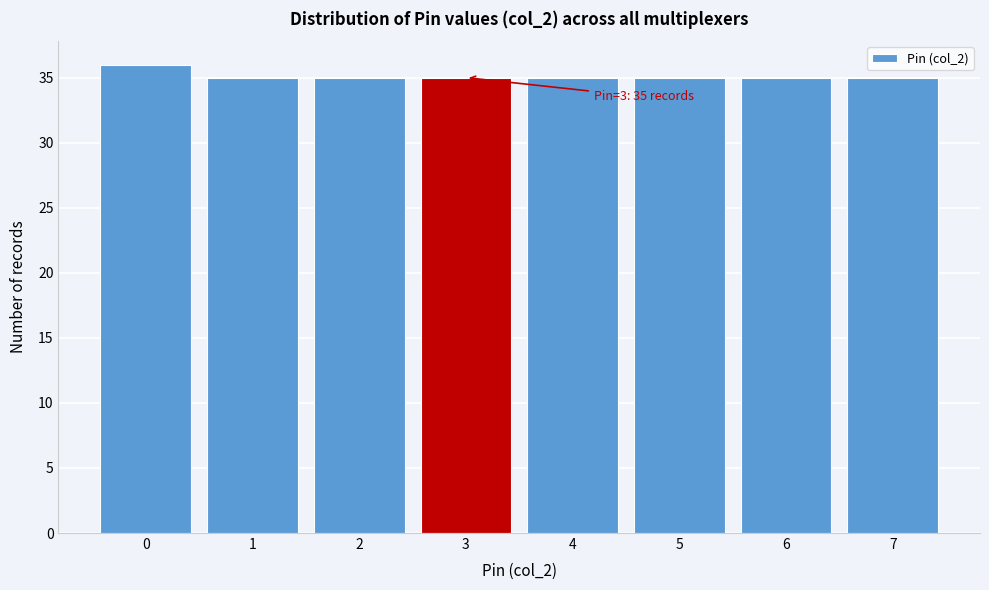

Over which range of the x-axis is the bar tallest?

-0.5 to 0.5